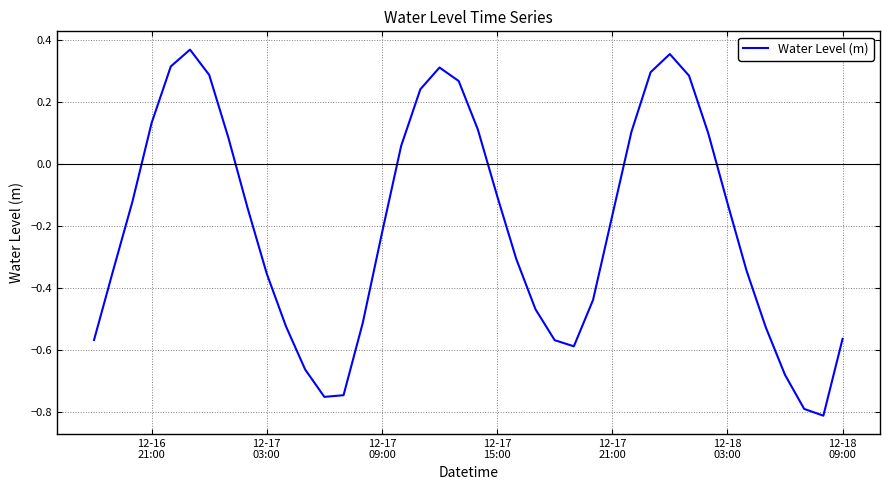

What is the difference between the maximum and minimum values?

1.2